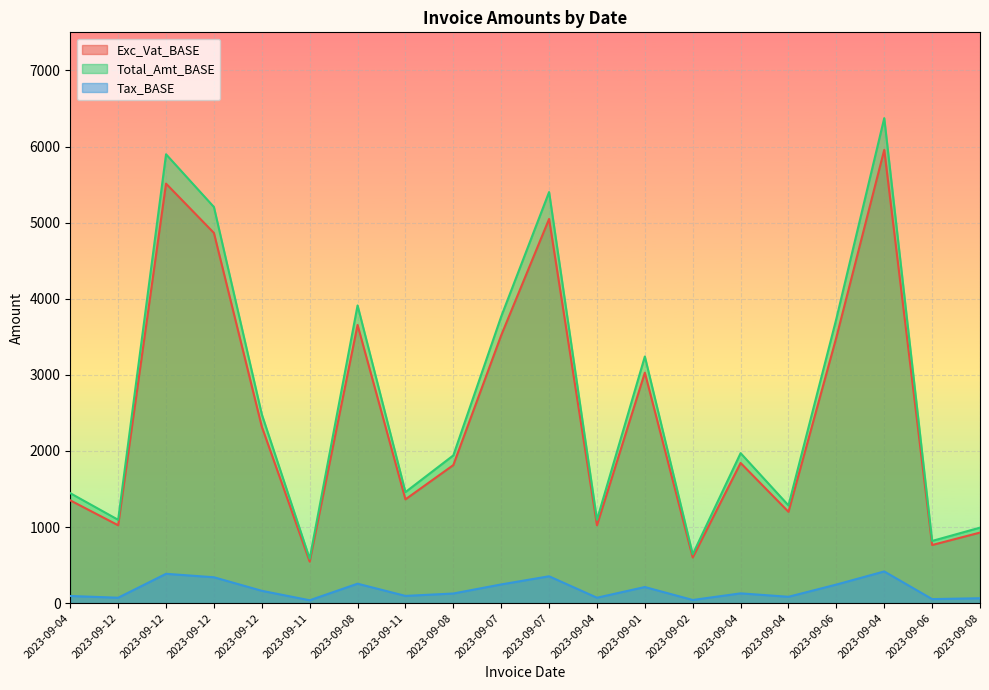

Where does the Total_Amt_BASE series first go above 1970?

2023-09-12